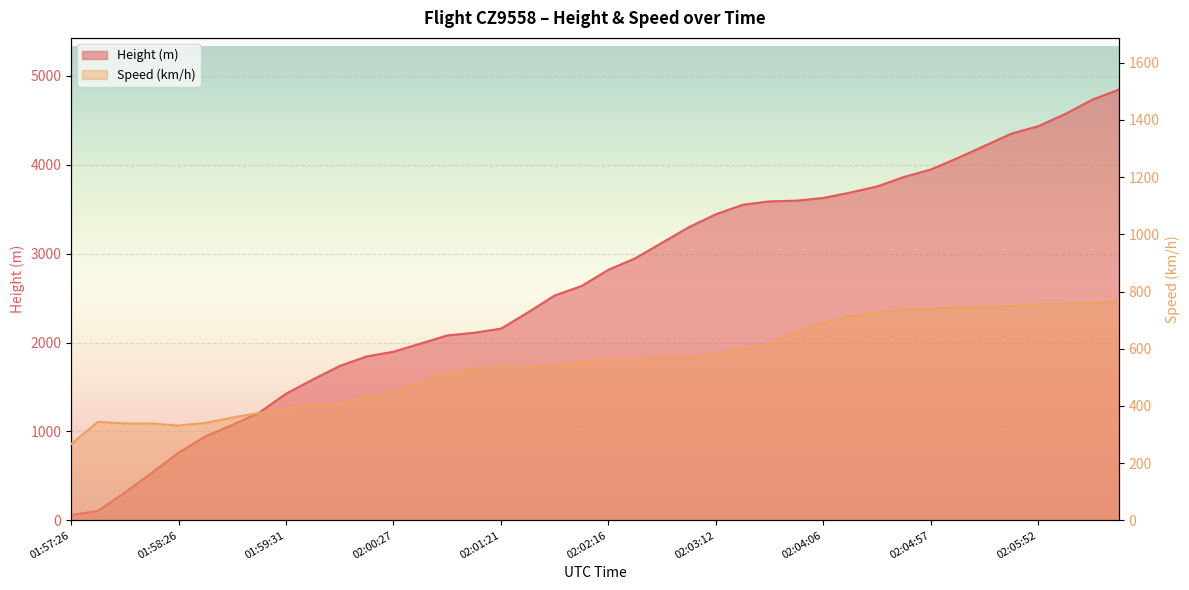

Reading right to left, what are all the values shown in this chart?

Height: 02:06:36=4846.3	02:06:21=4732.0	02:06:07=4572.0	02:05:52=4434.8	02:05:41=4351.0	02:05:27=4213.9	02:05:12=4076.7	02:04:57=3947.2	02:04:46=3863.3	02:04:33=3756.7	02:04:21=3688.1	02:04:06=3627.1	02:03:52=3596.6	02:03:37=3589.0	02:03:26=3550.9	02:03:12=3444.2	02:02:56=3299.5	02:02:42=3124.2	02:02:27=2948.9	02:02:16=2819.4	02:02:02=2636.5	02:01:51=2529.8	02:01:36=2339.3	02:01:21=2156.5	02:01:07=2110.7	02:00:56=2080.3	02:00:41=1988.8	02:00:27=1897.4	02:00:16=1844.0	02:00:01=1737.4	01:59:47=1585.0	01:59:31=1424.9	01:59:17=1211.6	01:59:01=1074.4	01:58:41=944.9	01:58:26=762.0	01:58:11=533.4	01:57:56=312.4	01:57:41=106.7	01:57:26=61.0
Speed: 02:06:36=766.7	02:06:21=759.3	02:06:07=757.5	02:05:52=755.6	02:05:41=750.1	02:05:27=744.5	02:05:12=744.5	02:04:57=740.8	02:04:46=737.1	02:04:33=726.0	02:04:21=713.0	02:04:06=690.8	02:03:52=659.3	02:03:37=618.6	02:03:26=598.2	02:03:12=581.5	02:02:56=570.4	02:02:42=566.7	02:02:27=563.0	02:02:16=563.0	02:02:02=551.9	02:01:51=542.6	02:01:36=533.4	02:01:21=535.2	02:01:07=529.7	02:00:56=513.0	02:00:41=481.5	02:00:27=448.2	02:00:16=429.7	02:00:01=407.4	01:59:47=403.7	01:59:31=390.8	01:59:17=376.0	01:59:01=359.3	01:58:41=340.8	01:58:26=331.5	01:58:11=338.9	01:57:56=338.9	01:57:41=344.5	01:57:26=266.7